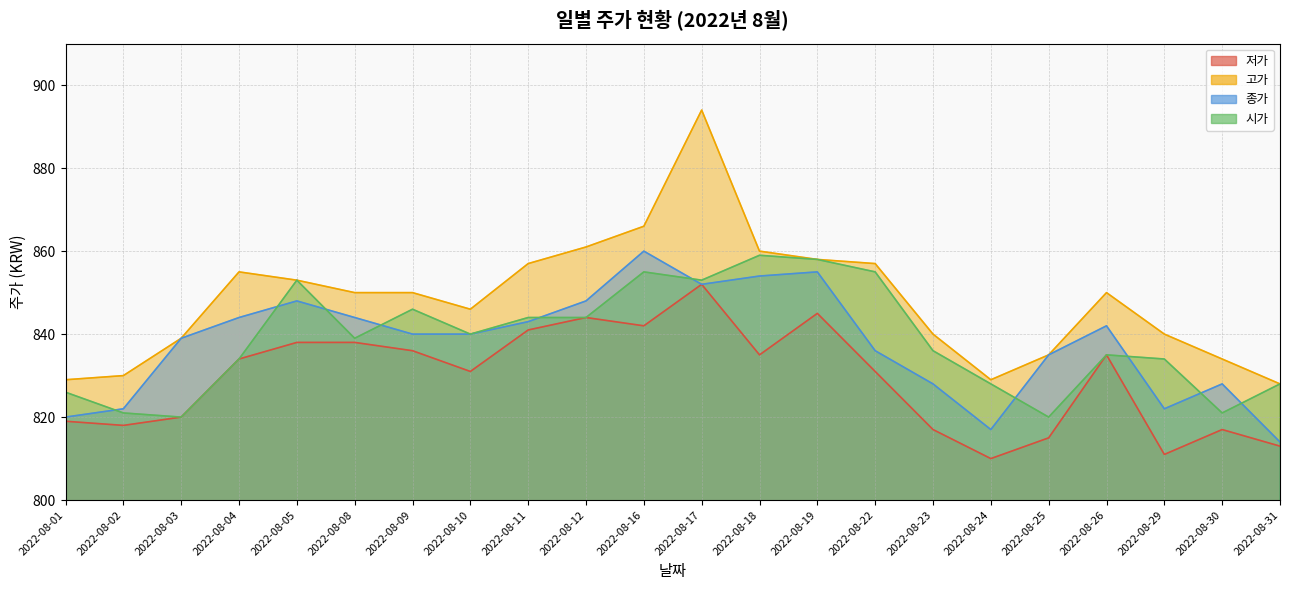

How many values in the 고가 series exceed 850?

9